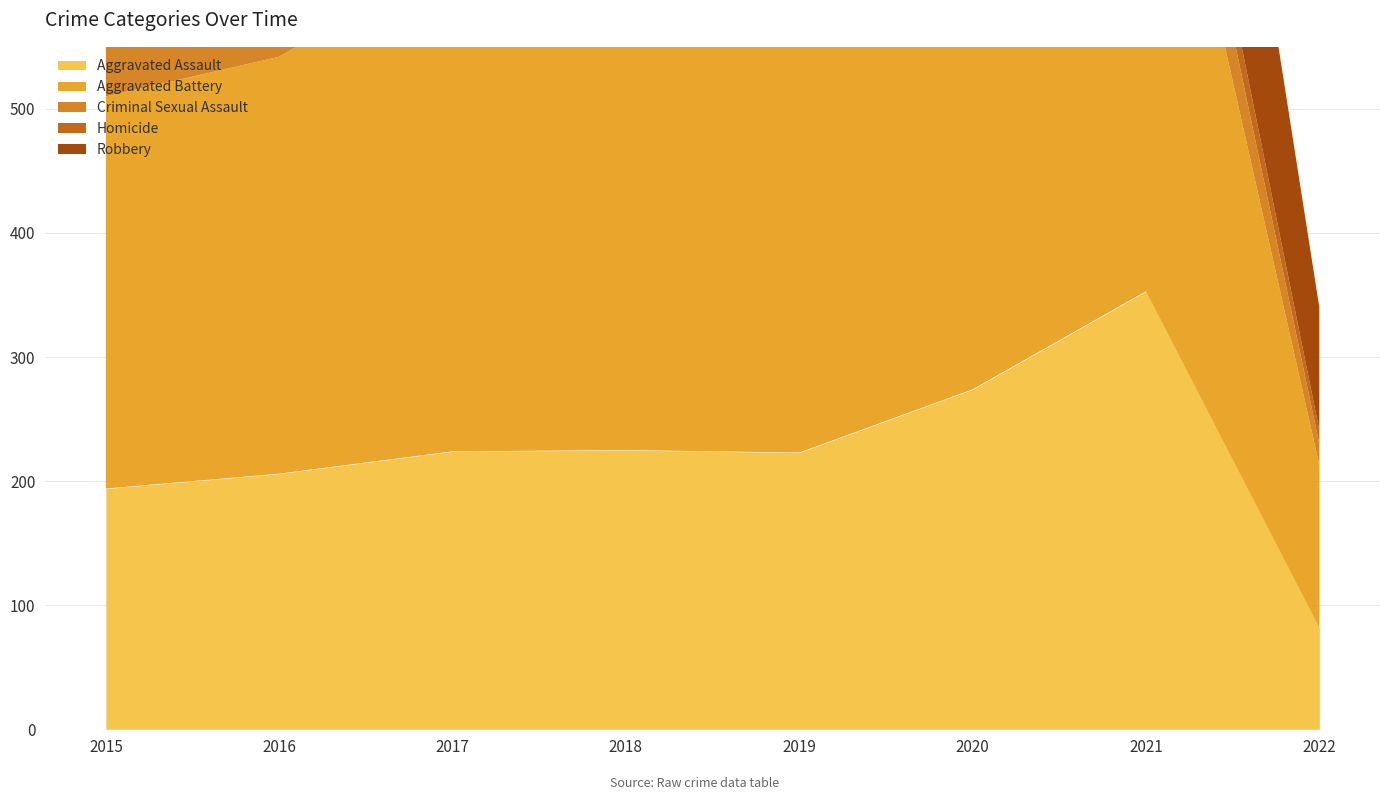

Which series changed the most between 2017 and 2021?

Robbery